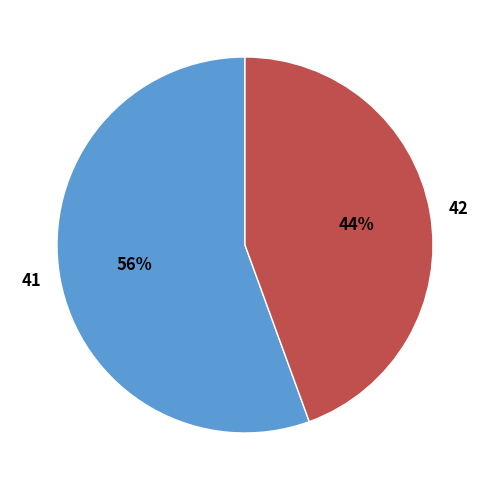

What percentage is the 41 slice, to the nearest percent?

56%